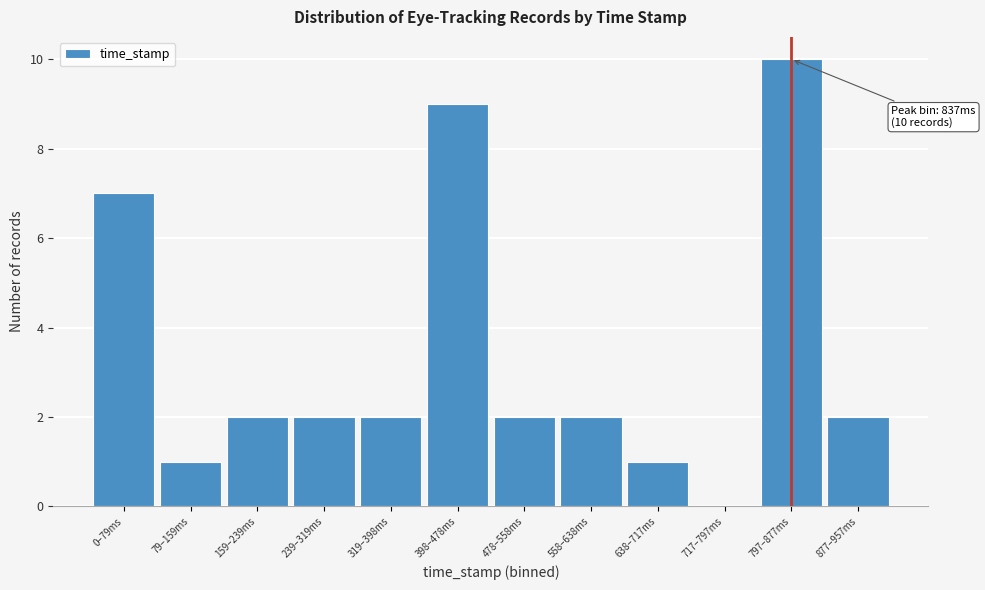

Reading right to left, extract all data points from this chart.

877–957ms=2	797–877ms=10	717–797ms=0	638–717ms=1	558–638ms=2	478–558ms=2	398–478ms=9	319–398ms=2	239–319ms=2	159–239ms=2	79–159ms=1	0–79ms=7